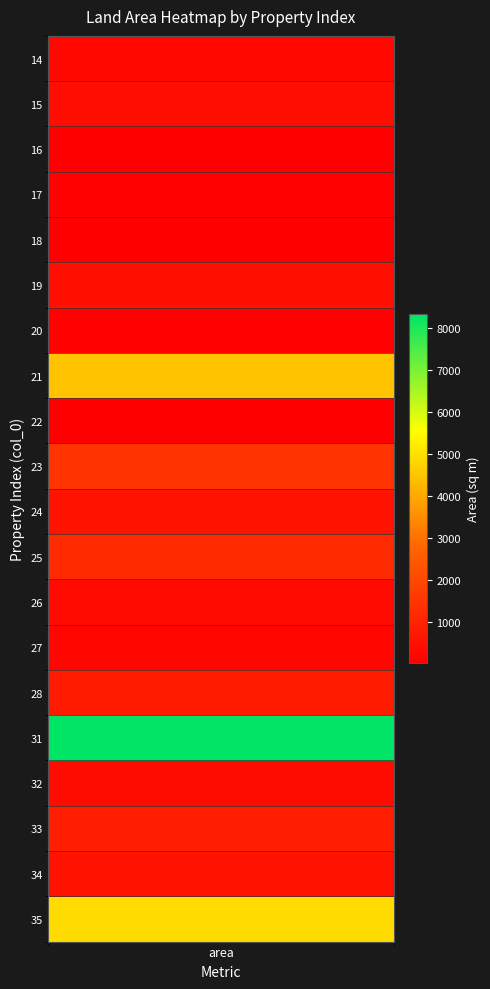

Reading left to right, list all the values displayed in this chart.

14=269.2	15=403.2	16=45.6	17=86.0	18=31.6	19=507.8	20=112.6	21=4473.6	22=32.0	23=1471.0	24=574.0	25=1221.0	26=324.0	27=198.0	28=795.0	31=8316.0	32=366.0	33=848.0	34=536.0	35=4898.0